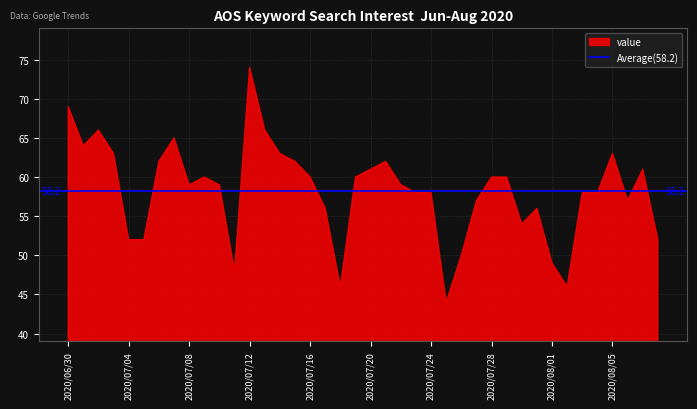

Rank the categories by value from lowest to highest.

2020/07/25, 2020/07/18, 2020/08/02, 2020/07/11, 2020/08/01, 2020/07/26, 2020/07/04, 2020/07/05, 2020/08/08, 2020/07/30, 2020/07/17, 2020/07/31, 2020/07/27, 2020/08/06, 2020/07/23, 2020/07/24, 2020/08/03, 2020/08/04, 2020/07/08, 2020/07/10, 2020/07/22, 2020/07/09, 2020/07/16, 2020/07/19, 2020/07/28, 2020/07/29, 2020/07/20, 2020/08/07, 2020/07/06, 2020/07/15, 2020/07/21, 2020/07/03, 2020/07/14, 2020/08/05, 2020/07/01, 2020/07/07, 2020/07/02, 2020/07/13, 2020/06/30, 2020/07/12